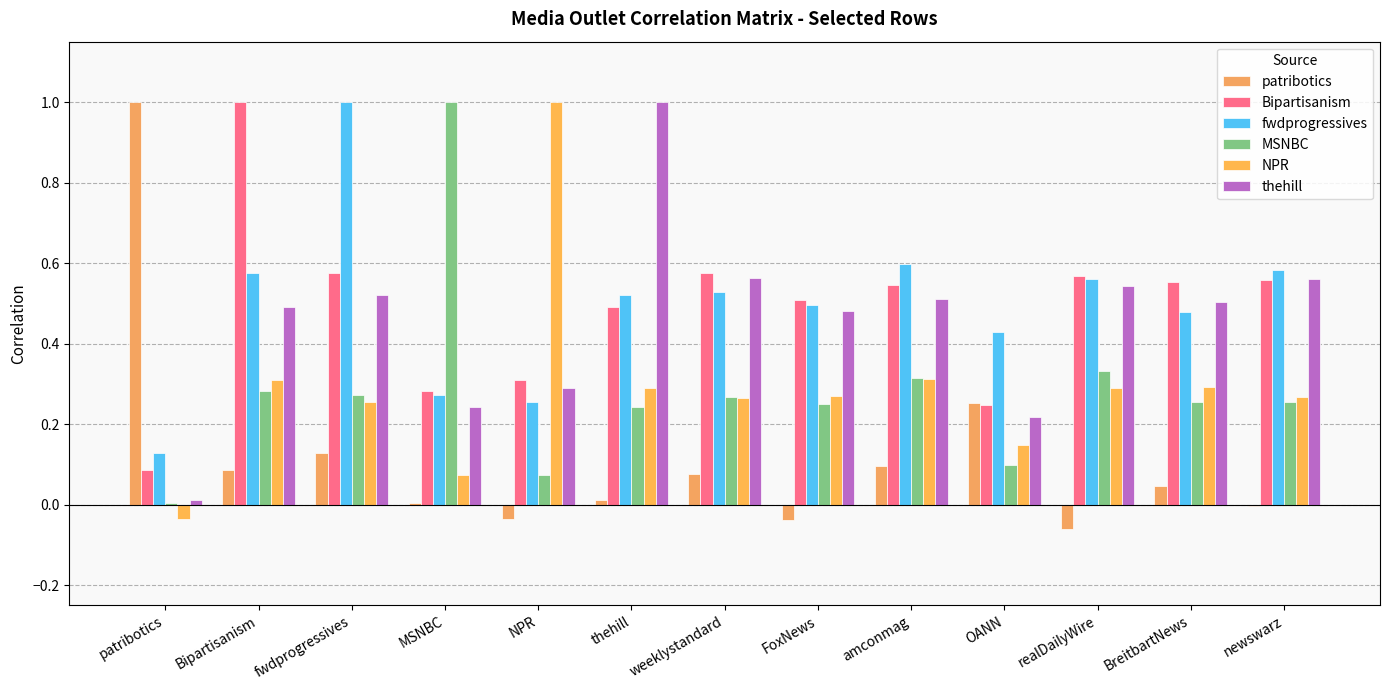

Which series has the largest range (max minus min)?

patribotics